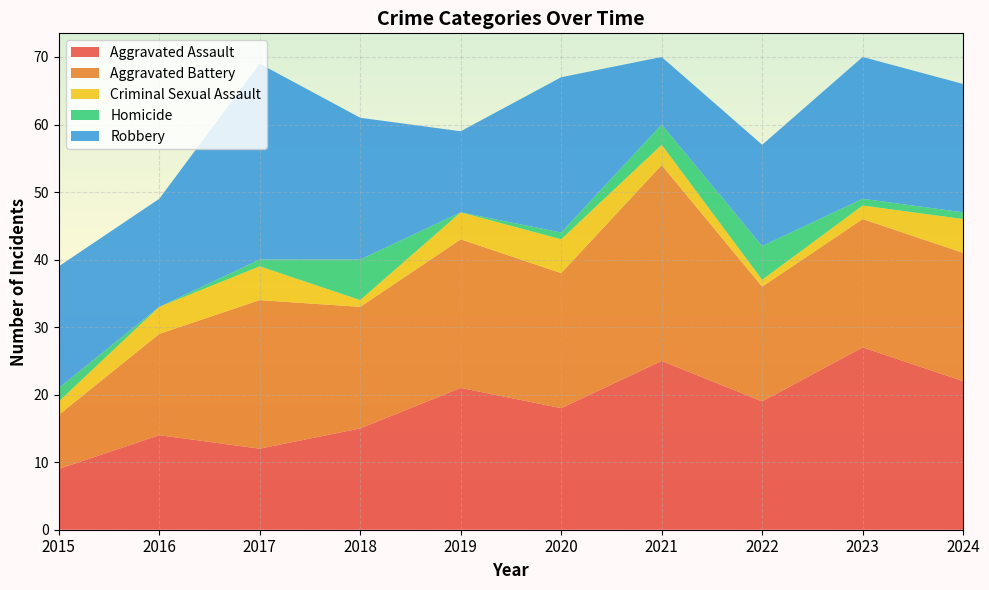

Reading left to right, extract all data points from this chart.

Aggravated Assault: 9	14	12	15	21	18	25	19	27	22
Aggravated Battery: 8	15	22	18	22	20	29	17	19	19
Criminal Sexual Assault: 2	4	5	1	4	5	3	1	2	5
Homicide: 2	0	1	6	0	1	3	5	1	1
Robbery: 18	16	29	21	12	23	10	15	21	19